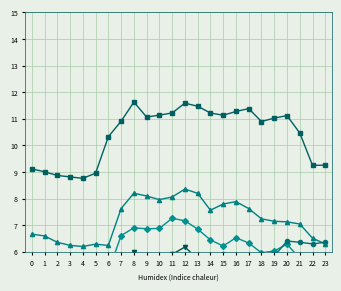

What is the difference between the maximum and minimum values in the Node 22 series?

2.2